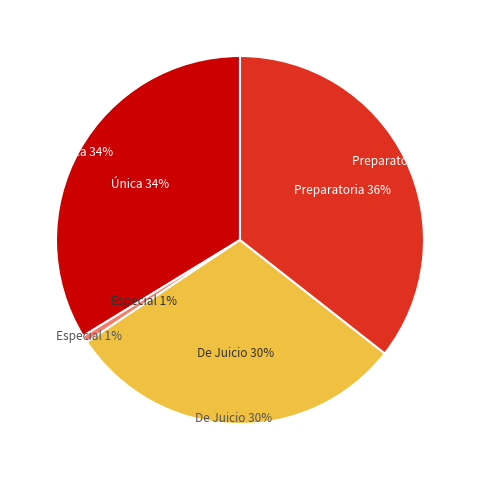

Is it true that Audiencia Única is 25% of the pie?

False